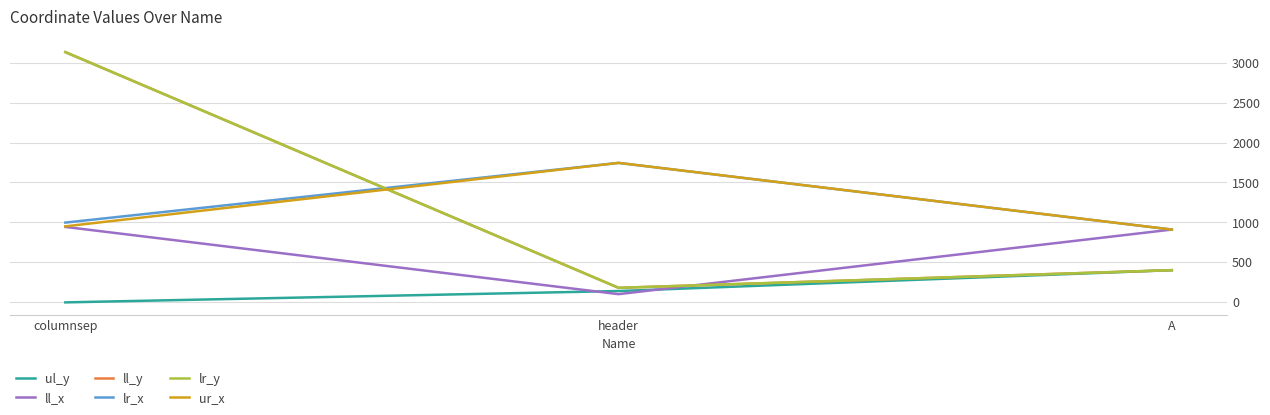

Reading right to left, extract all data points from this chart.

ul_y: 403	142	0
ll_x: 911	103	944
ll_y: 403	182	3131
lr_x: 911	1745	998
lr_y: 403	182	3131
ur_x: 911	1745	951